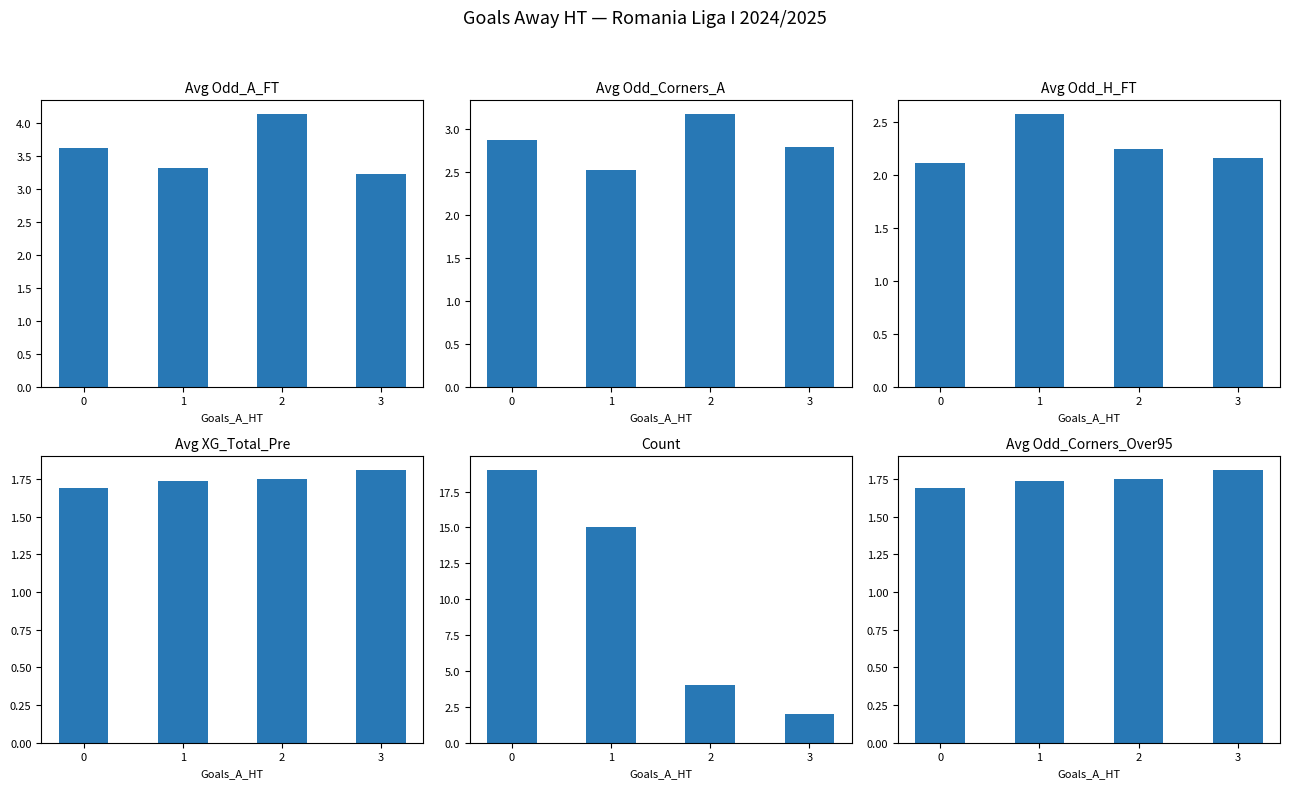

Which series has the largest range (max minus min)?

Count